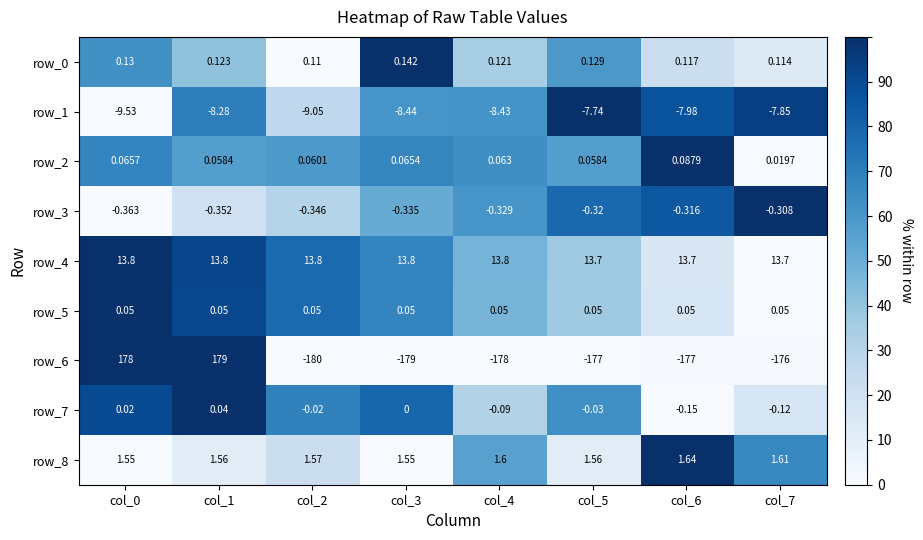

Is the value of row_8 at col_5 greater than the value of row_7 at col_5?

Yes